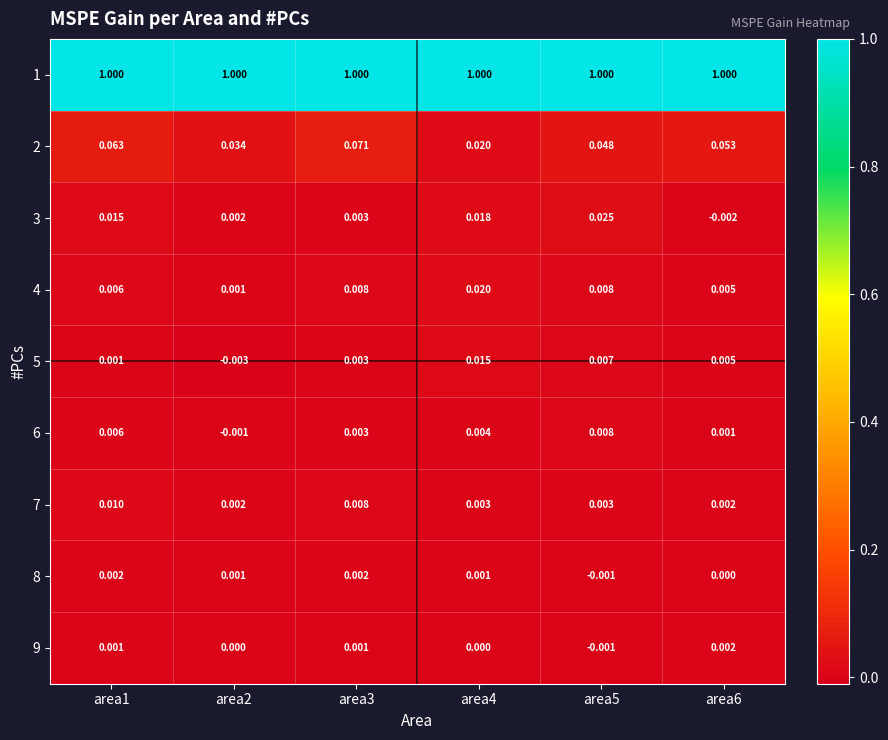

Is the value of 4 at area4 greater than the value of 2 at area2?

No